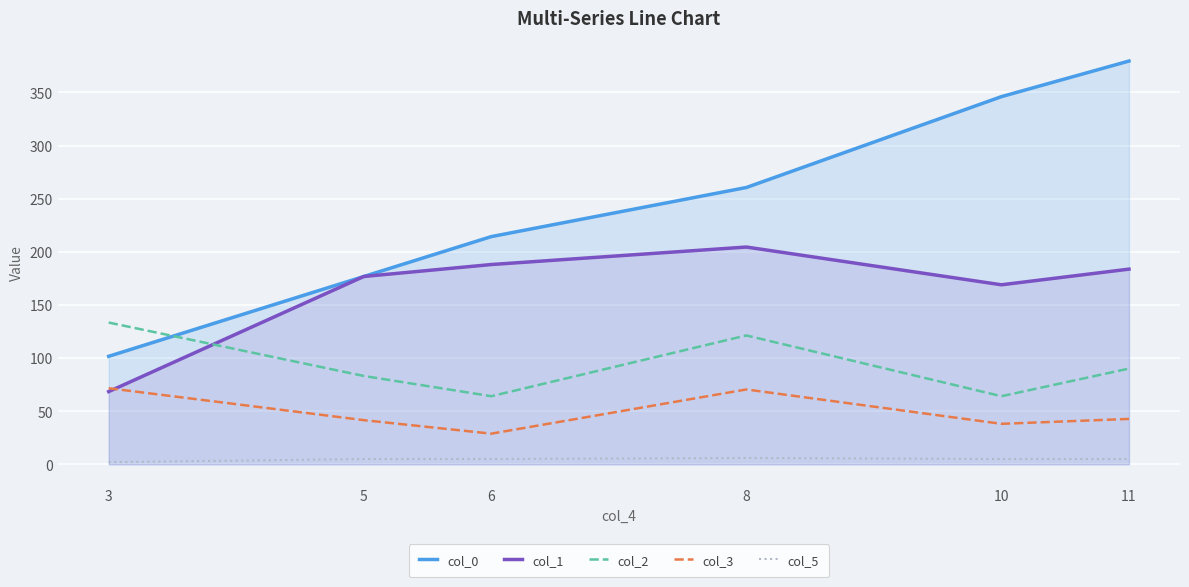

The col_5 series shows 1.1 at 5. True or false?

False